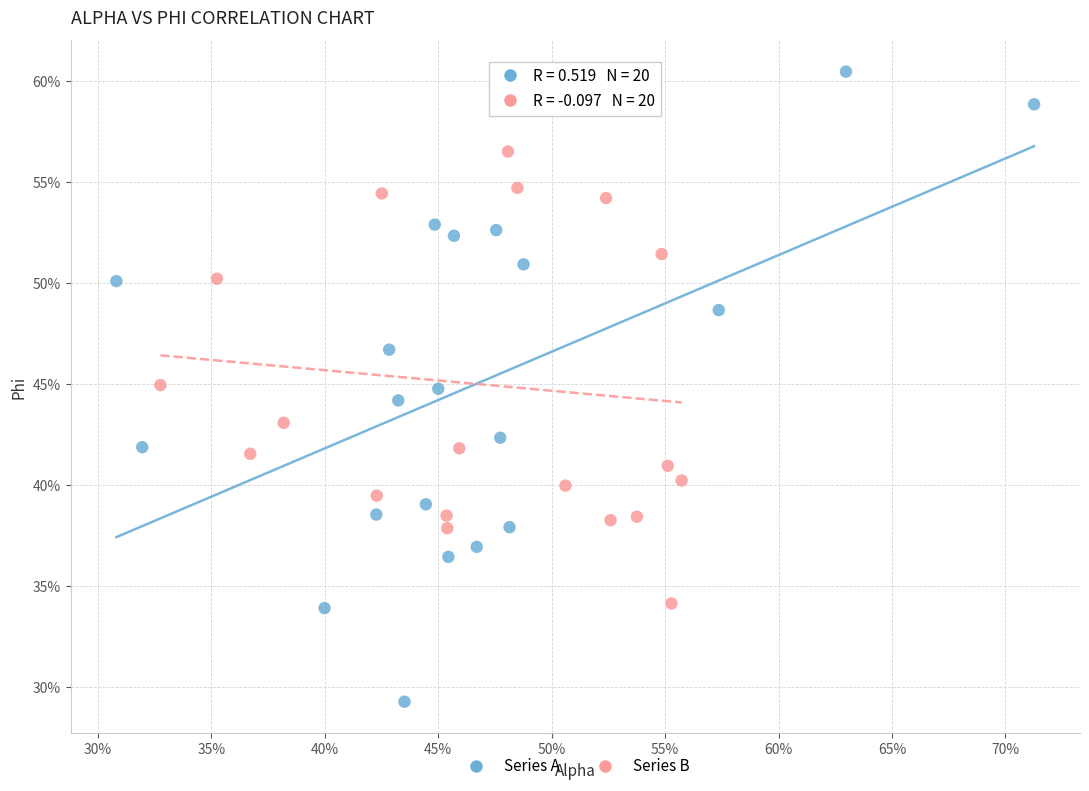

What are all the series names shown in the legend?

Series A, Series B